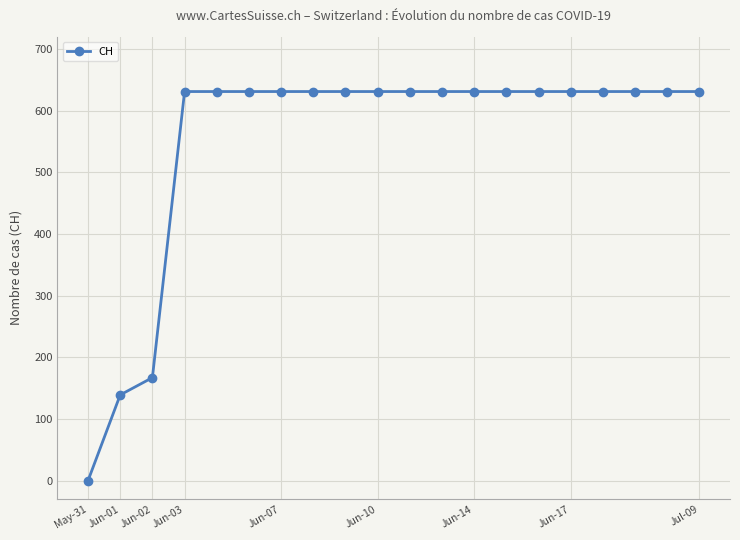

What is the greatest value displayed?

631